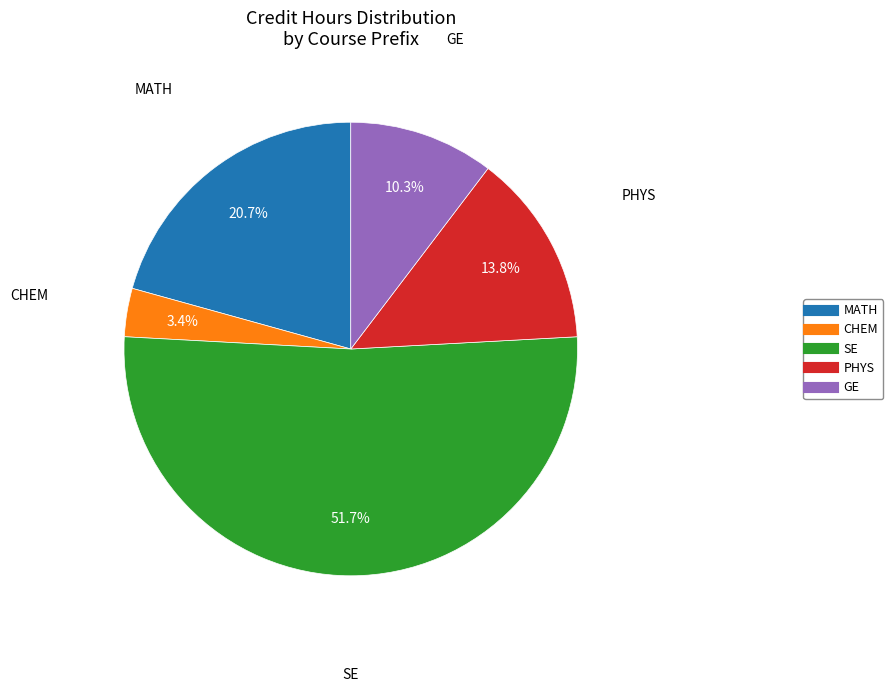

Is there a majority slice in this chart?

Yes